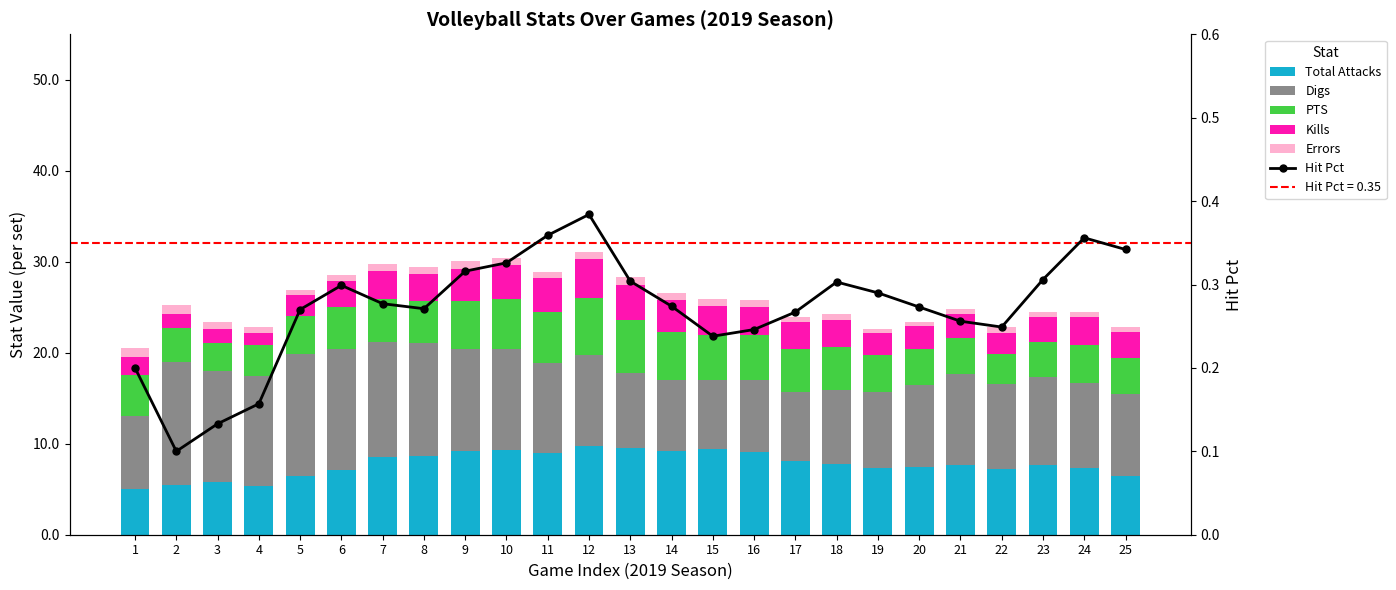

At which label is Digs closest to 10?

12